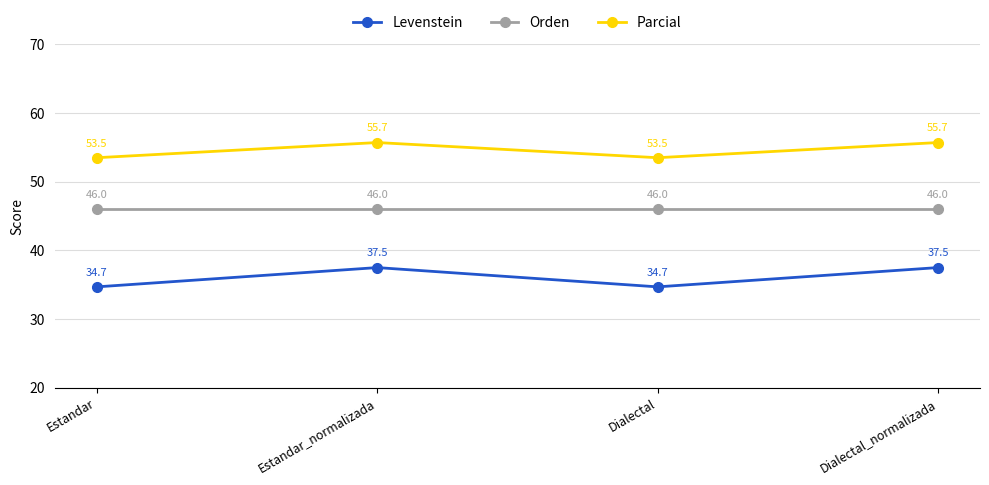

What is the total value across all series at Dialectal_normalizada?

139.2